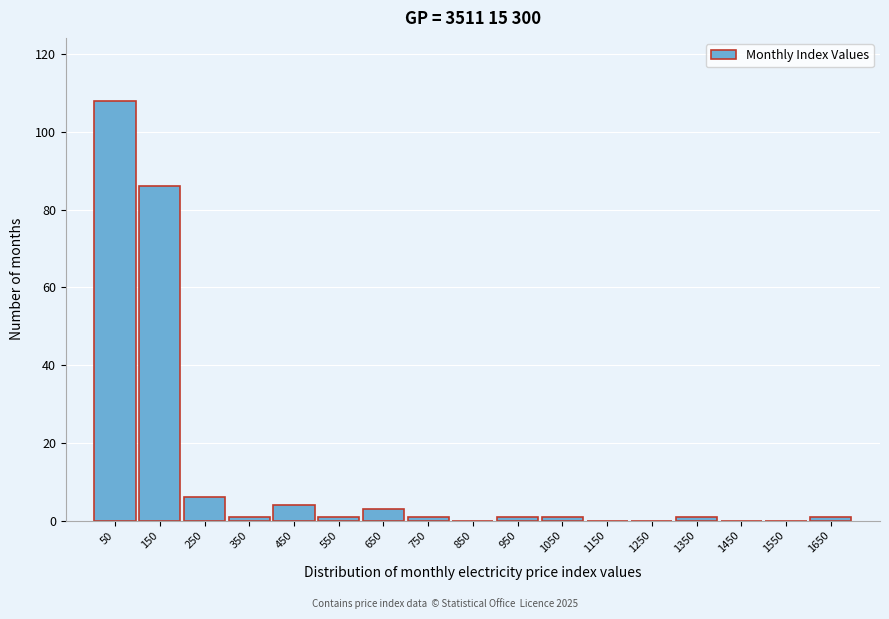

Reading left to right, what are all the values shown in this chart?

50=108	150=86	250=6	350=1	450=4	550=1	650=3	750=1	850=0	950=1	1050=1	1150=0	1250=0	1350=1	1450=0	1550=0	1650=1